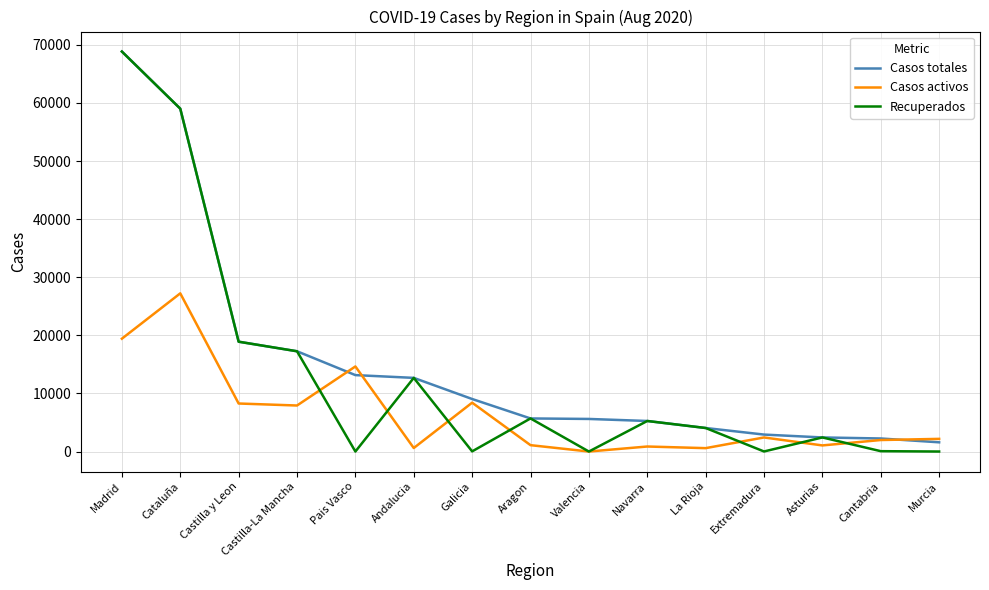

At which label is Casos activos closest to 13614?

Pais Vasco